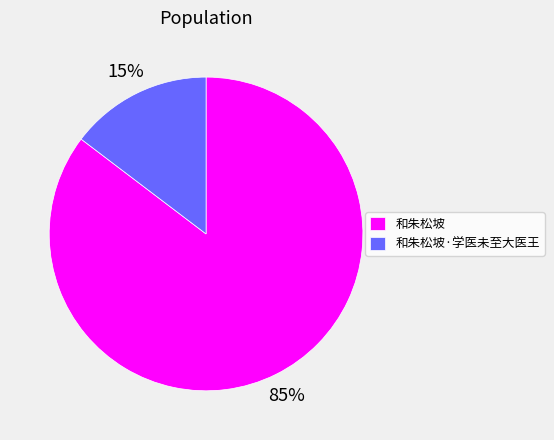

Is it true that 和朱松坡·学医未至大医王 is 23% of the pie?

False